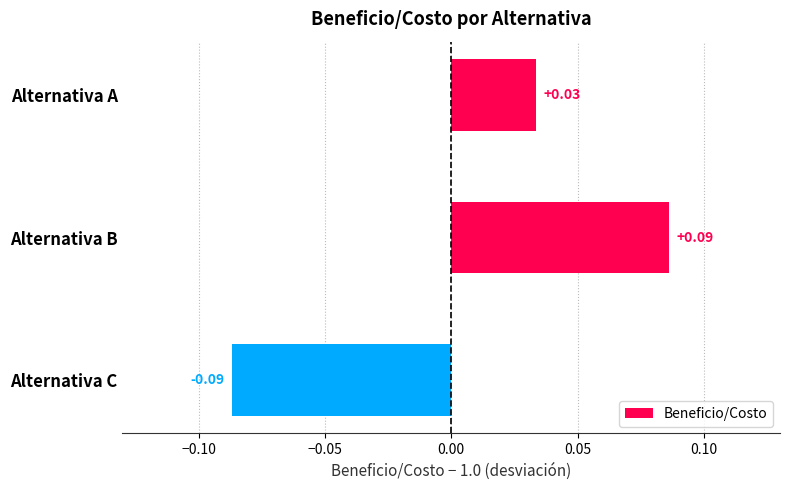

Which label corresponds to the largest value in the chart?

Alternativa B